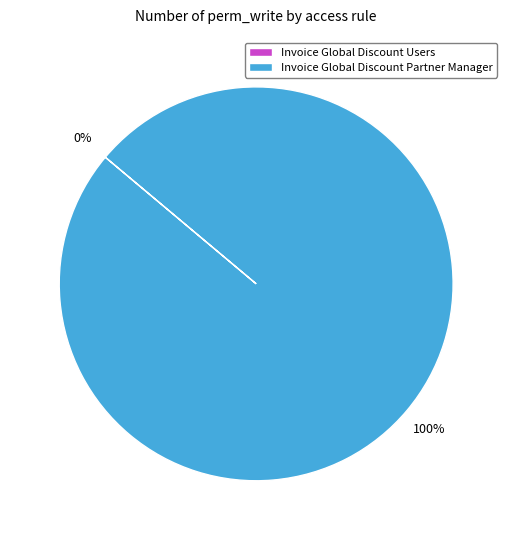

Which slice represents more than half of the pie?

Invoice Global Discount Partner Manager